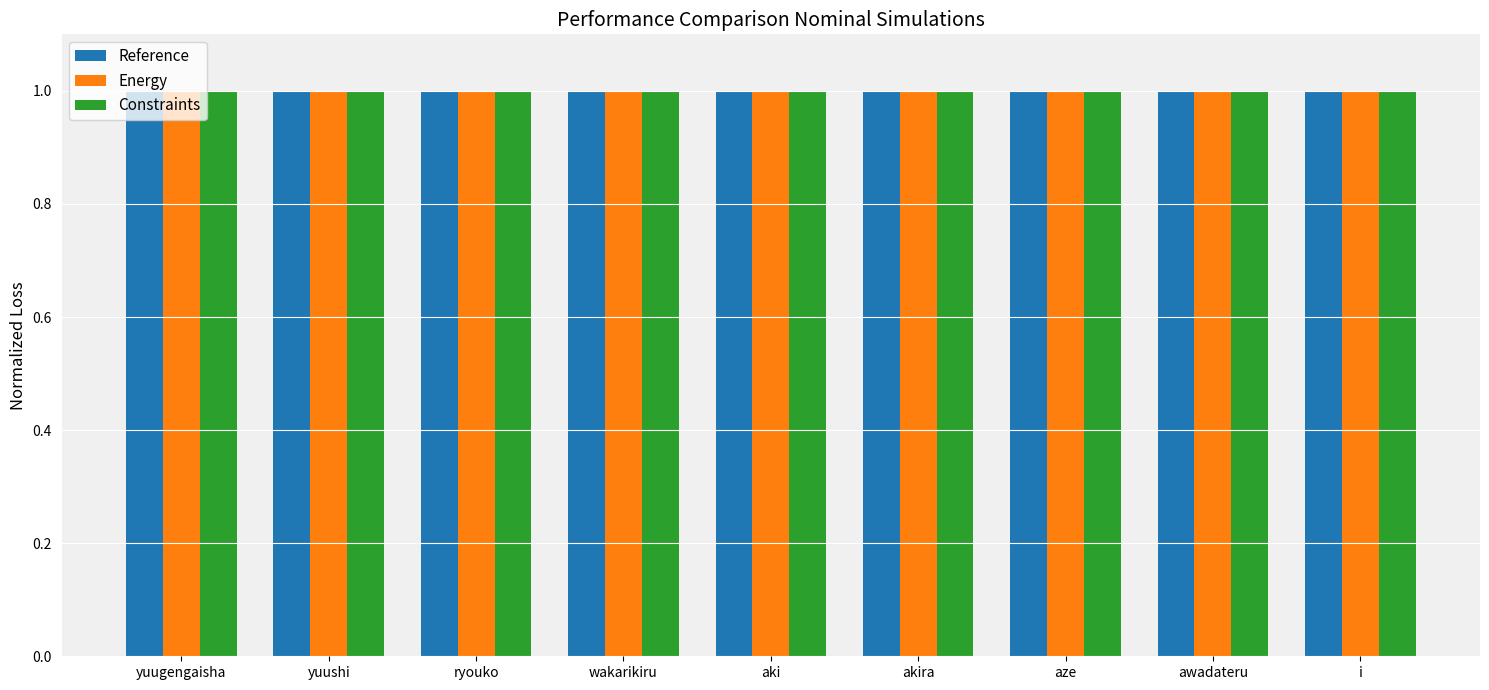

Reading left to right, list all the values displayed in this chart.

Reference: 1.0	1.0	1.0	1.0	1.0	1.0	1.0	1.0	1.0
Energy: 1.0	1.0	1.0	1.0	1.0	1.0	1.0	1.0	1.0
Constraints: 1.0	1.0	1.0	1.0	1.0	1.0	1.0	1.0	1.0